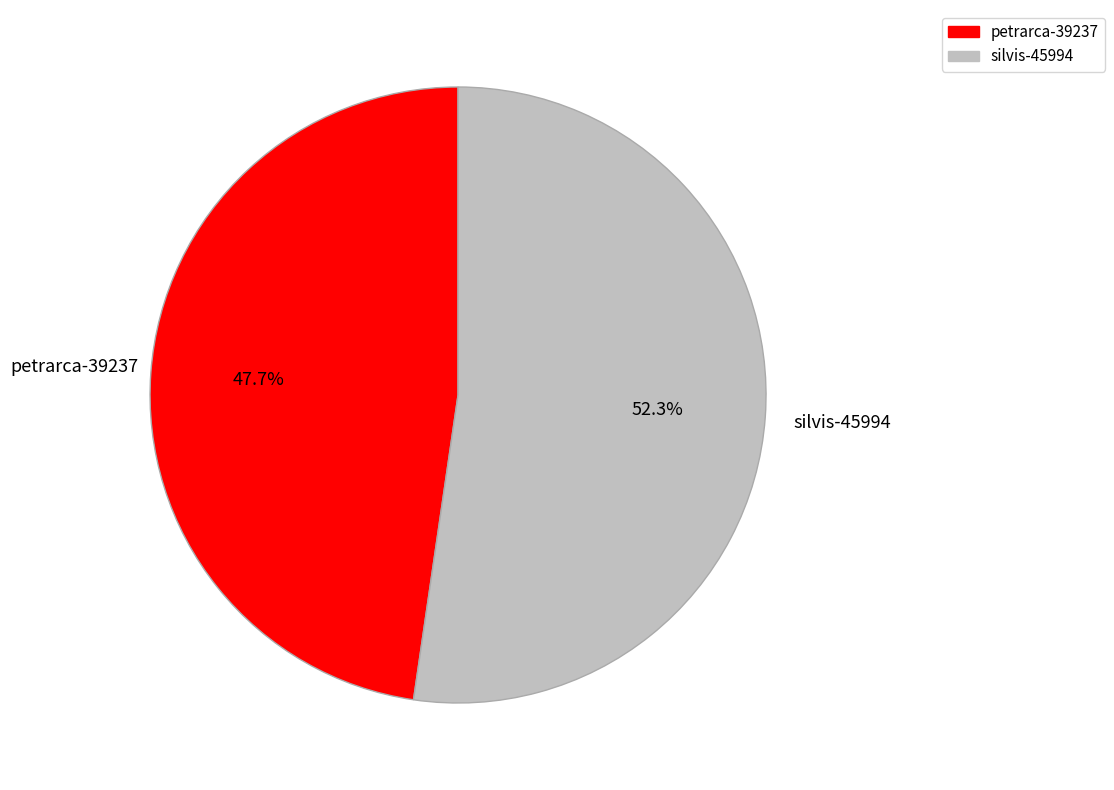

To the nearest percent, what is the difference between the largest and smallest slice percentages?

5%